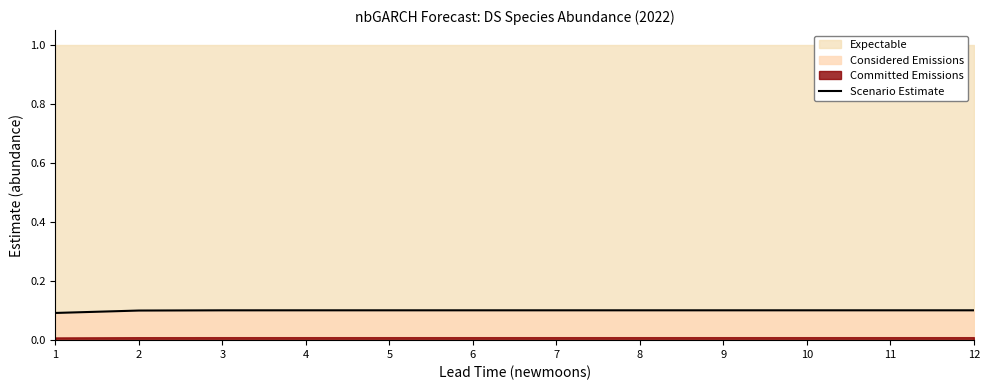

The value of Scenario Estimate at 8 is 0.0. True or false?

False